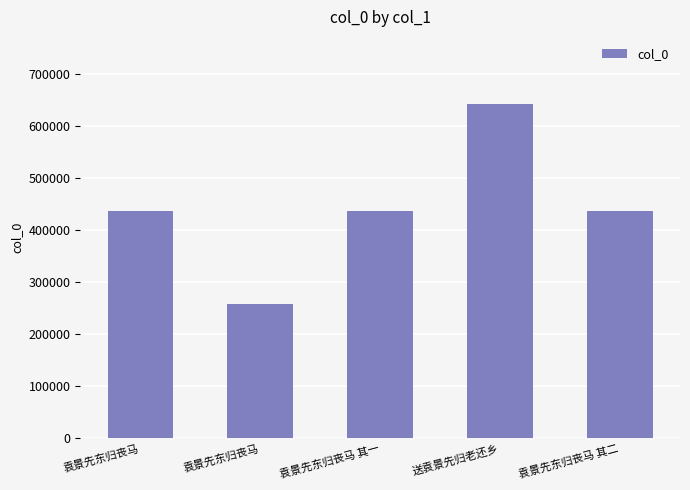

What is the greatest value displayed?

642081